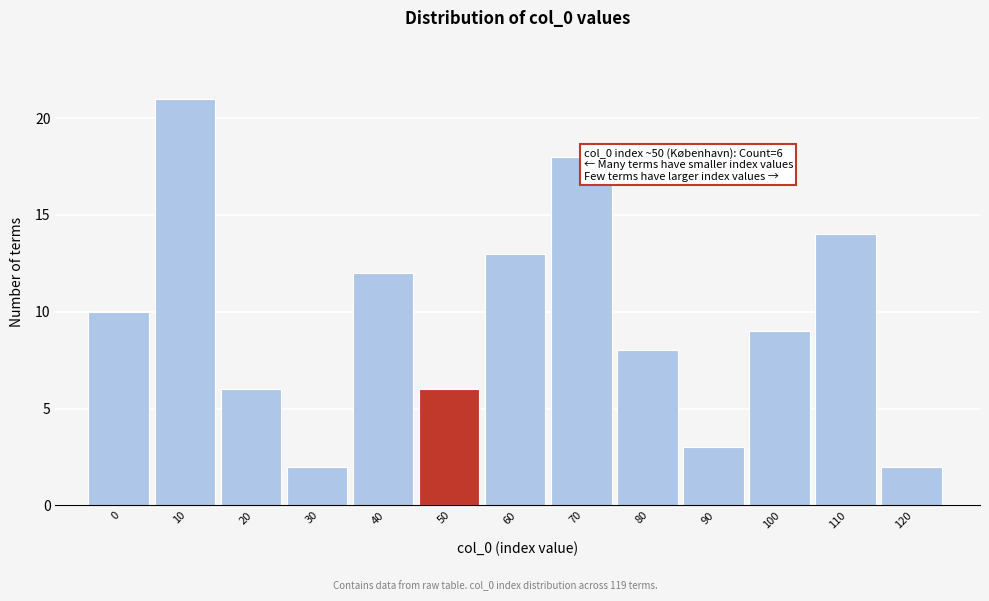

Reading right to left, list all the values displayed in this chart.

120=2	110=14	100=9	90=3	80=8	70=18	60=13	50=6	40=12	30=2	20=6	10=21	0=10